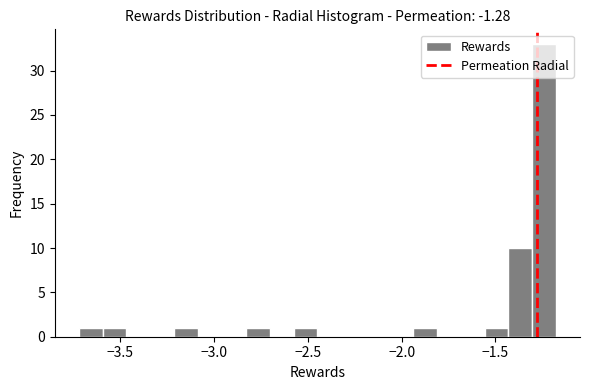

Around what value on the x-axis is the tallest bar? Give the approximate position of its centre, as read against the axis.

-1.25